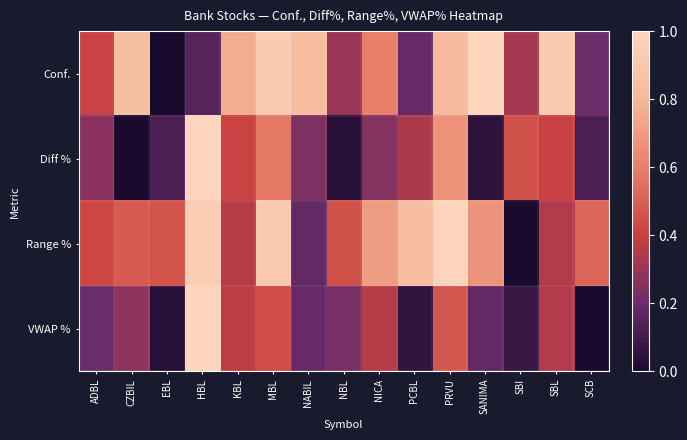

What is the total value across all series at SANIMA?

1.9